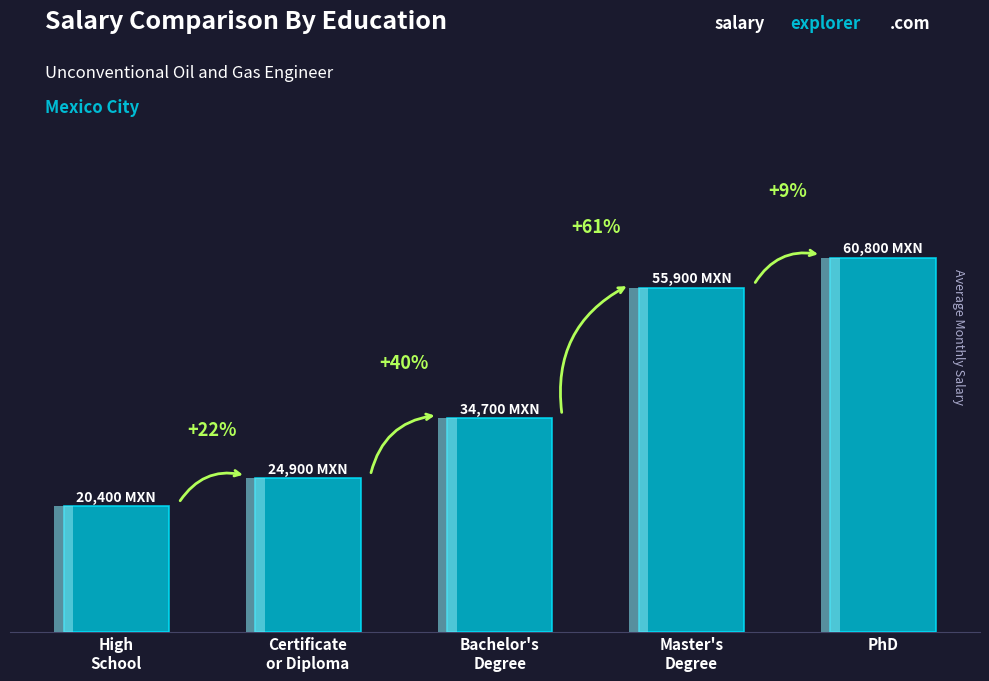

How many values are between 24900 and 55900?

3